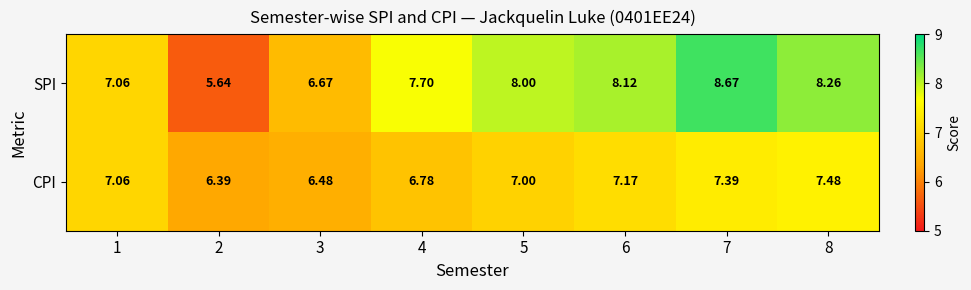

Which series has the largest total across all categories?

SPI